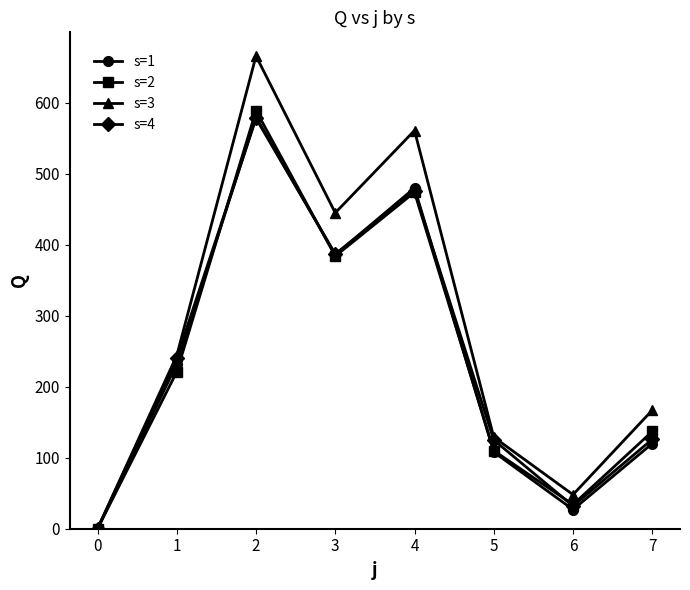

In s=2, how many points are lower than both neighbors (excluding endpoints)?

2